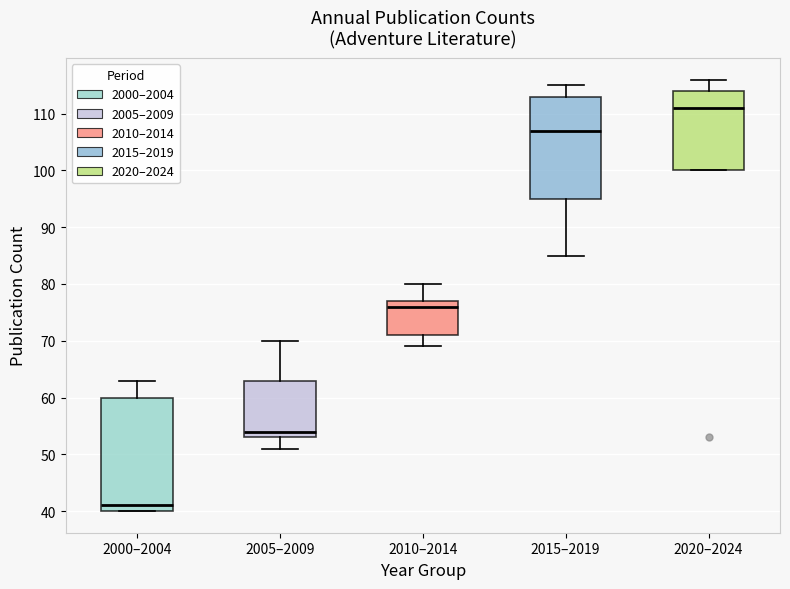

Reading left to right, read every box against the y-axis: the position of its median line, the range the box covers, and the ends of its whiskers. The values are not printed on the chart, so give them approximately, as read against the axis.

2000–2004: median 41, box 40 to 60, whiskers 40 to 63
2005–2009: median 54, box 53 to 63, whiskers 51 to 70
2010–2014: median 76, box 71 to 77, whiskers 69 to 80
2015–2019: median 107, box 95 to 113, whiskers 85 to 115
2020–2024: median 111, box 100 to 114, whiskers 100 to 116